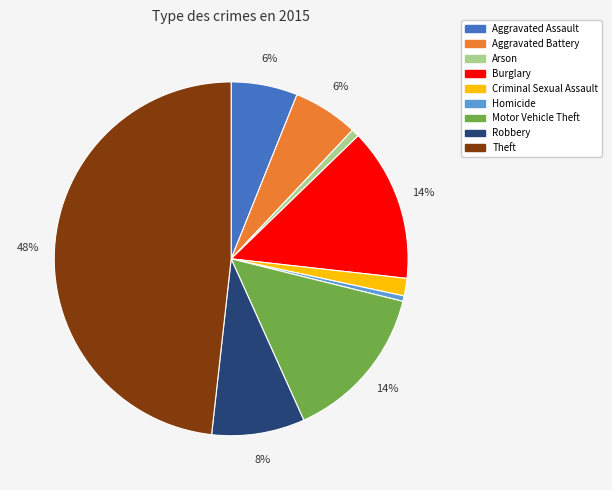

Between Aggravated Assault and Burglary, which is larger?

Burglary